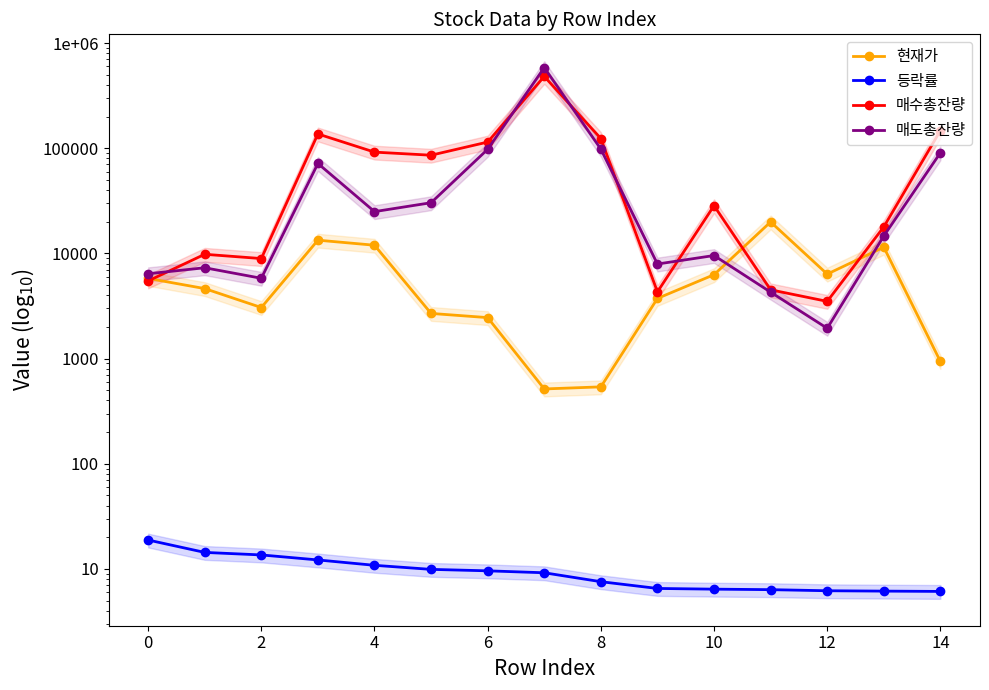

What is the value of the 매도총잔량 point at the 8th from the left?

583660.0